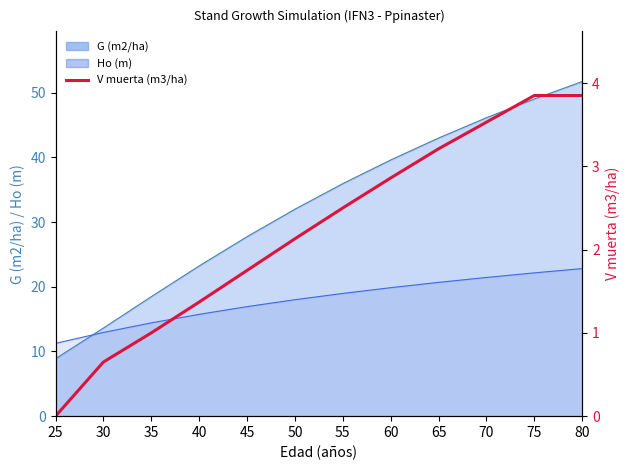

Rank the categories by value from lowest to highest.

25, 30, 35, 40, 45, 50, 55, 60, 65, 70, 75, 80